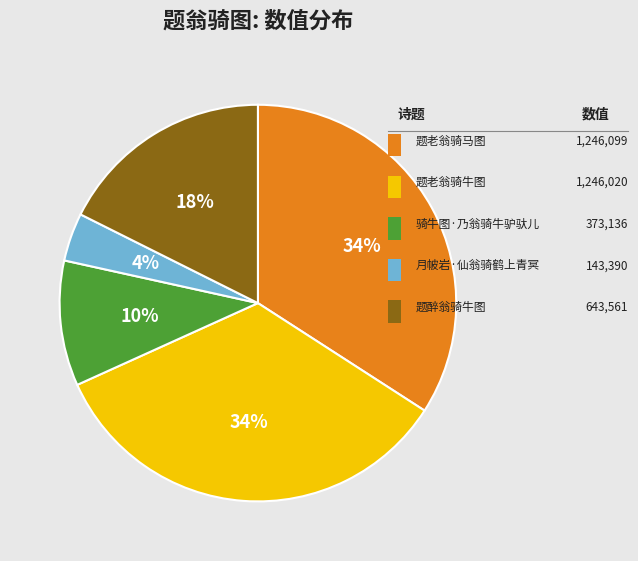

Is there any slice that represents more than half of the pie?

No